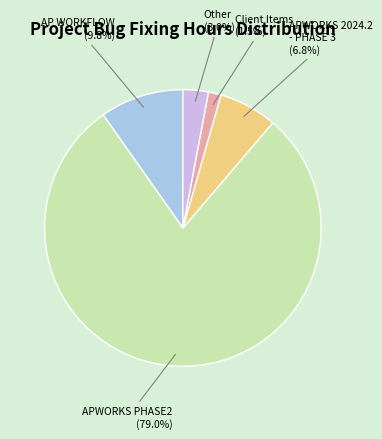

How many slices are in this pie chart?

5